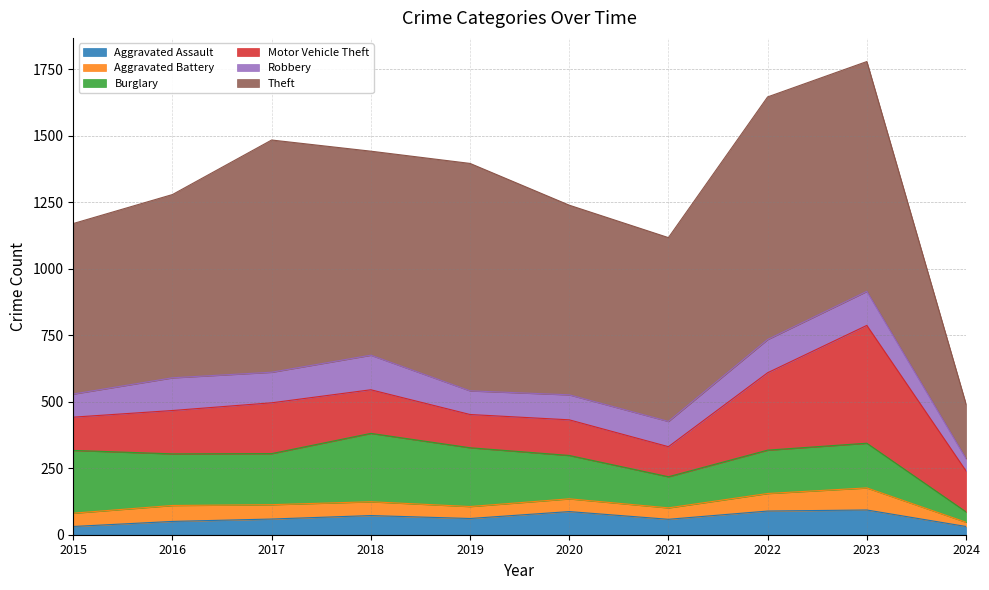

What is the difference between the second highest and minimum values in the Motor Vehicle Theft series?

178